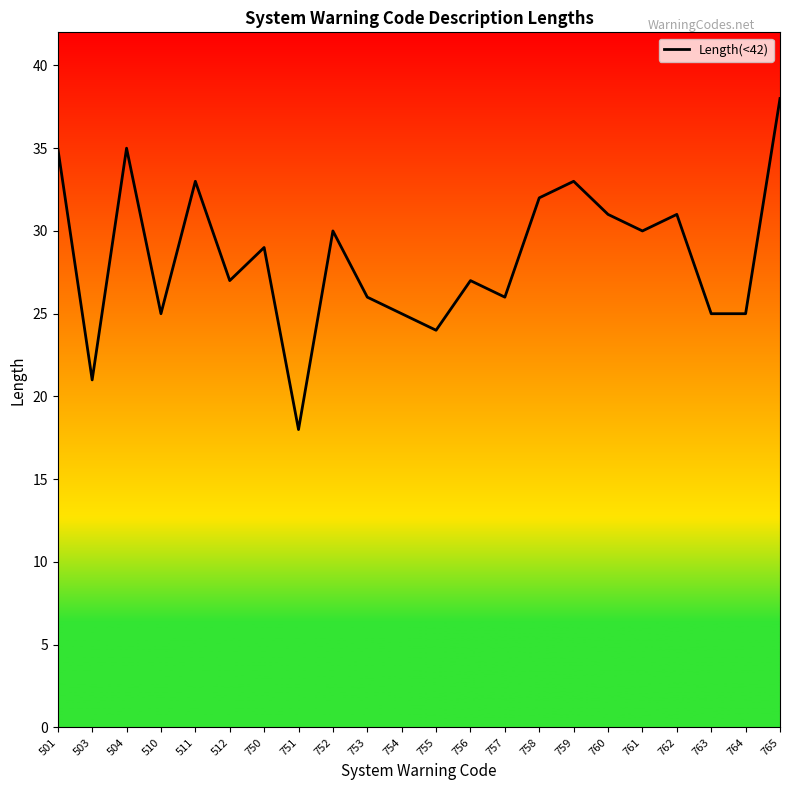

The value at 751 is 18. True or false?

True